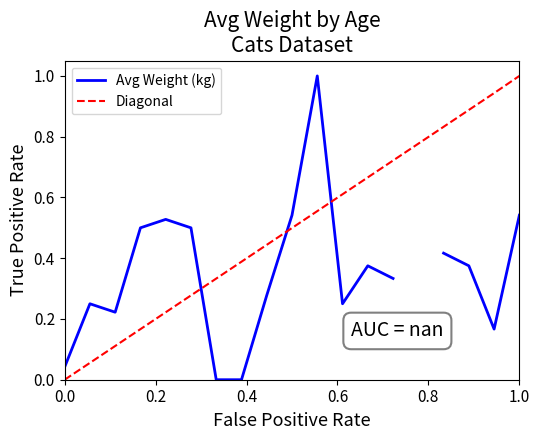

True or false: Diagonal has more than 0 points higher than both neighbors.

False